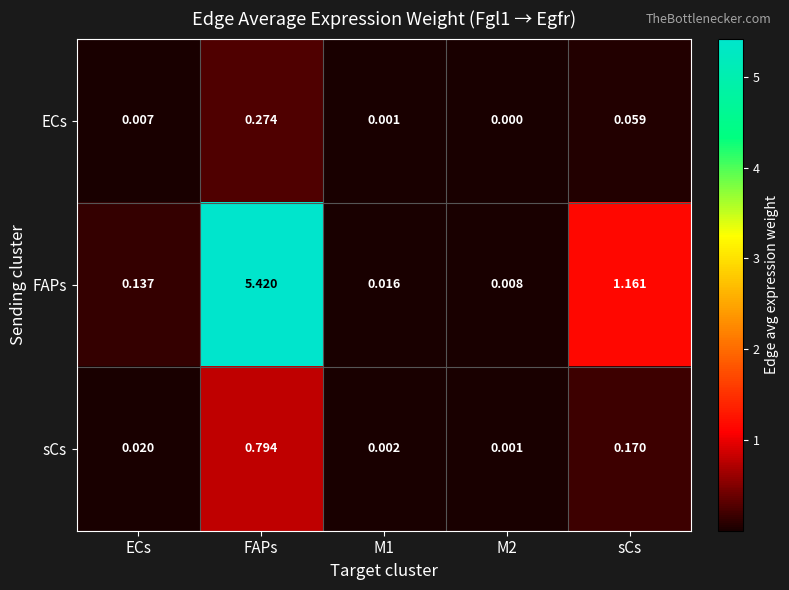

At which label does sCs reach its peak?

FAPs